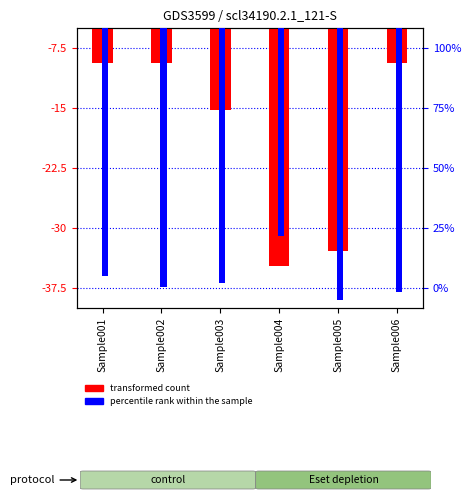

At how many categories does at least one series exceed -10?

3